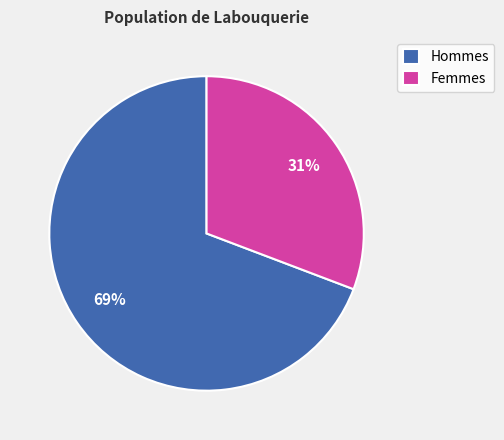

How many slices are in this pie chart?

2